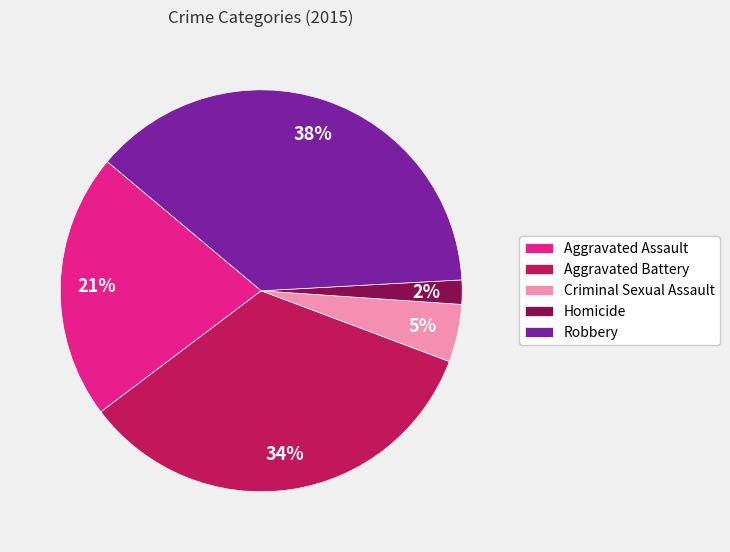

To the nearest percent, what is the difference between the largest and smallest slice percentages?

36%